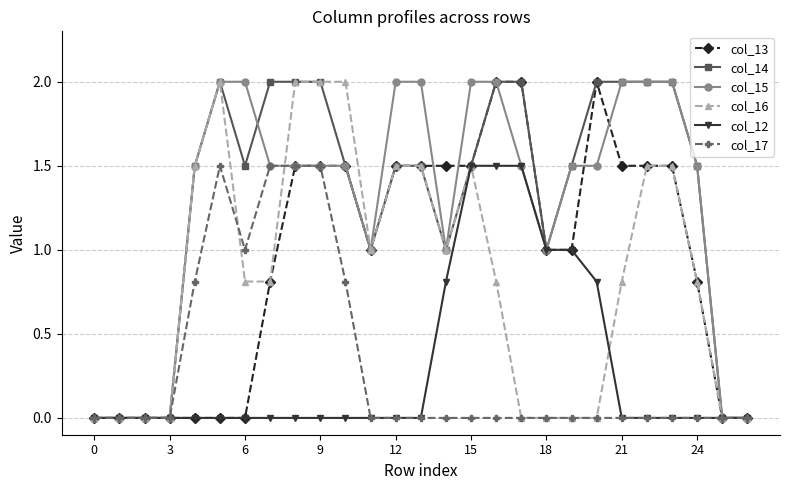

What is the maximum value for col_14?

2.0